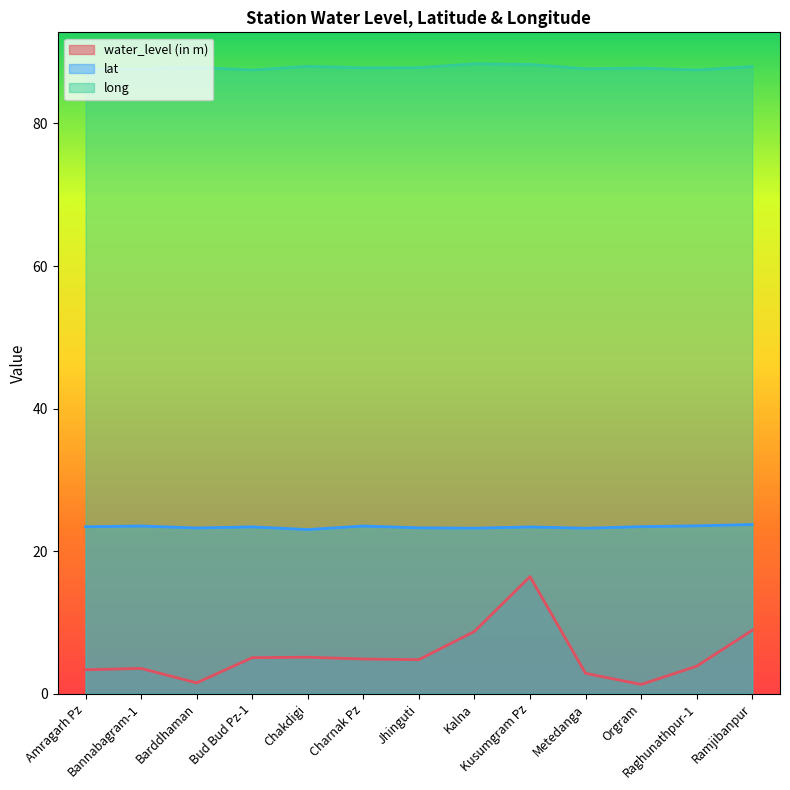

What is the approximate value of lat at Metedanga?

23.2